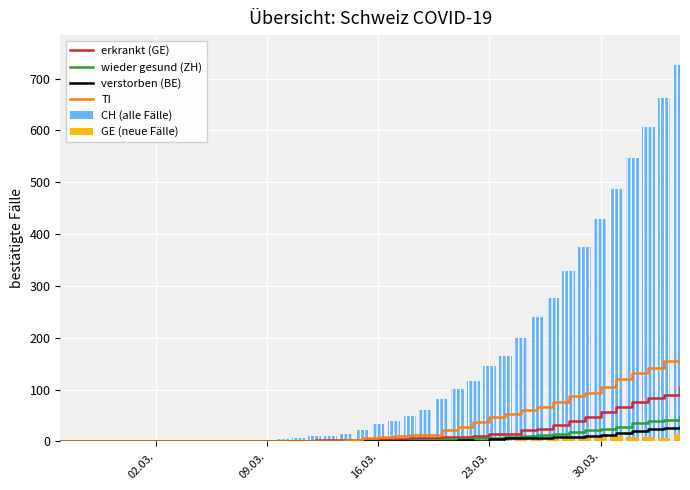

What is the sum of all wieder gesund (ZH) values?

331